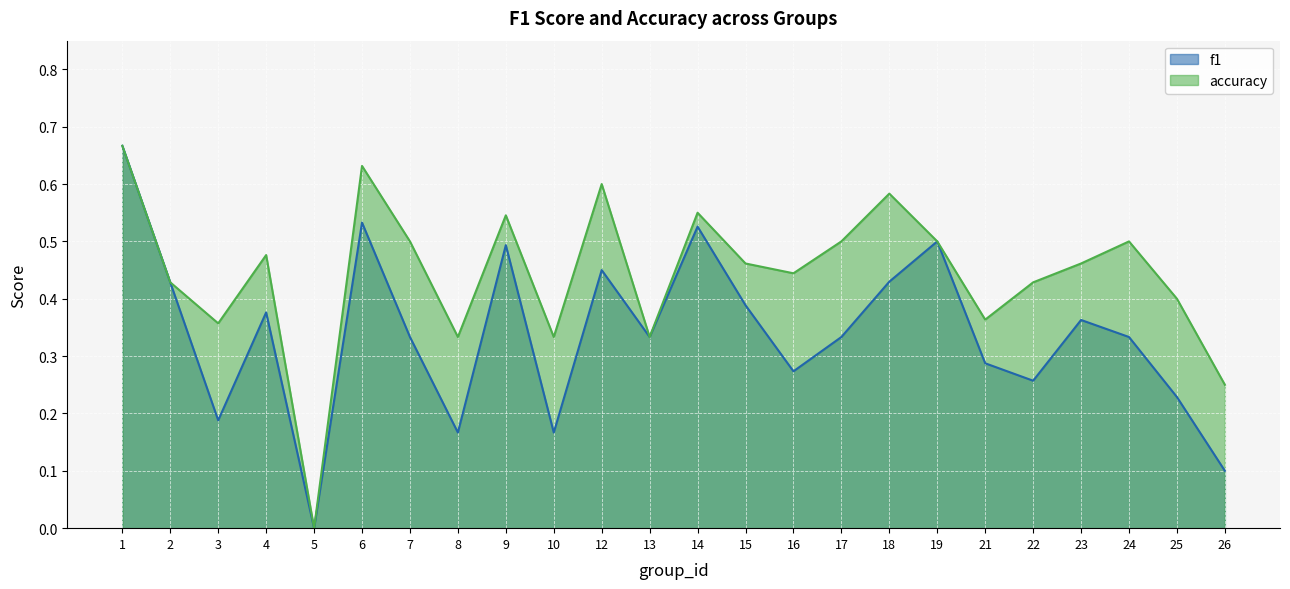

True or false: accuracy has a value of 0.9 at 14.

False